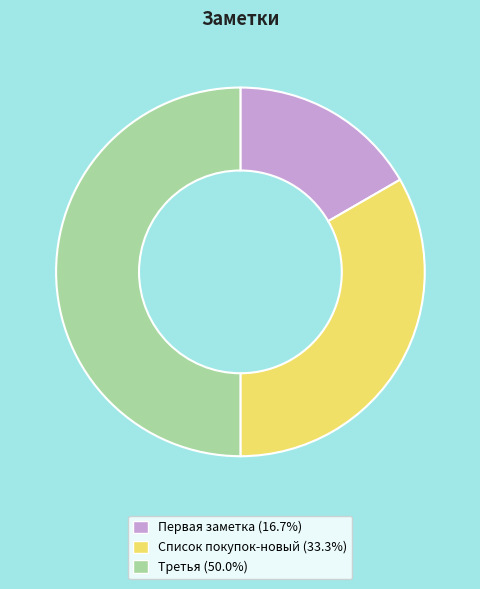

What is the largest slice in the pie chart?

Третья